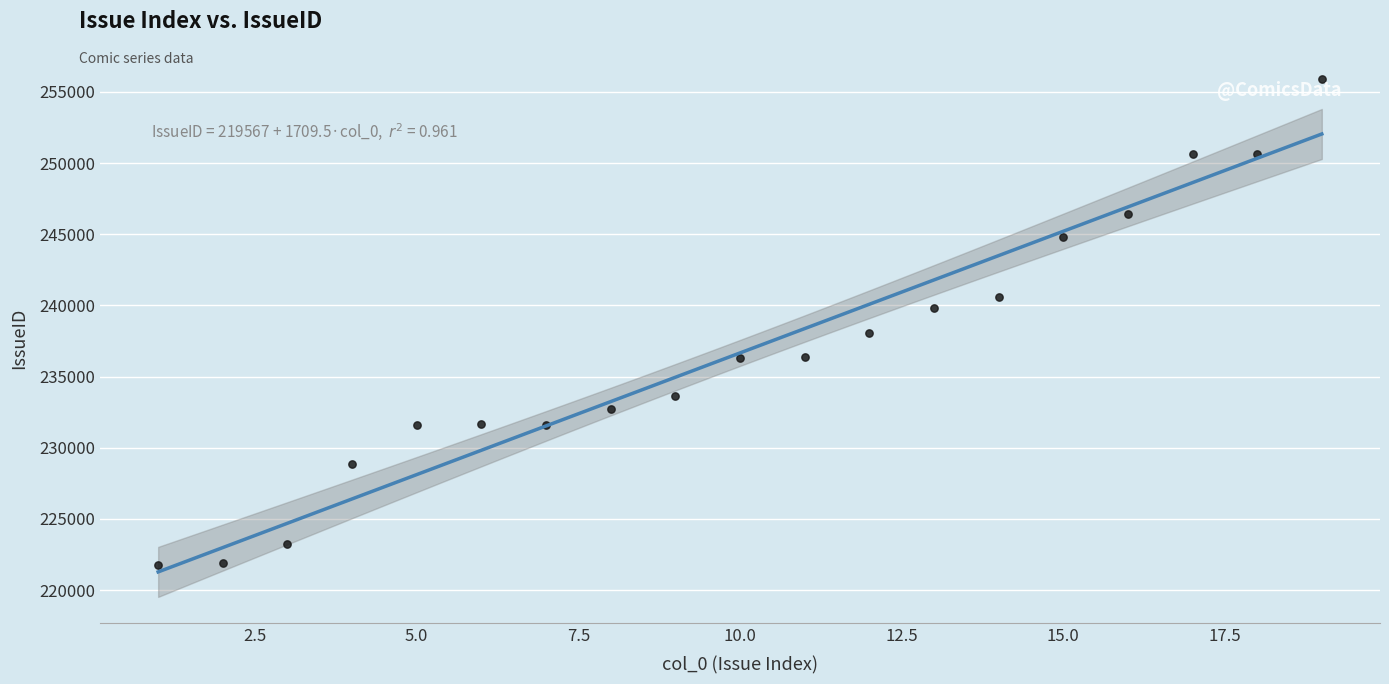

What is the range of Y values (max minus min)?

34144